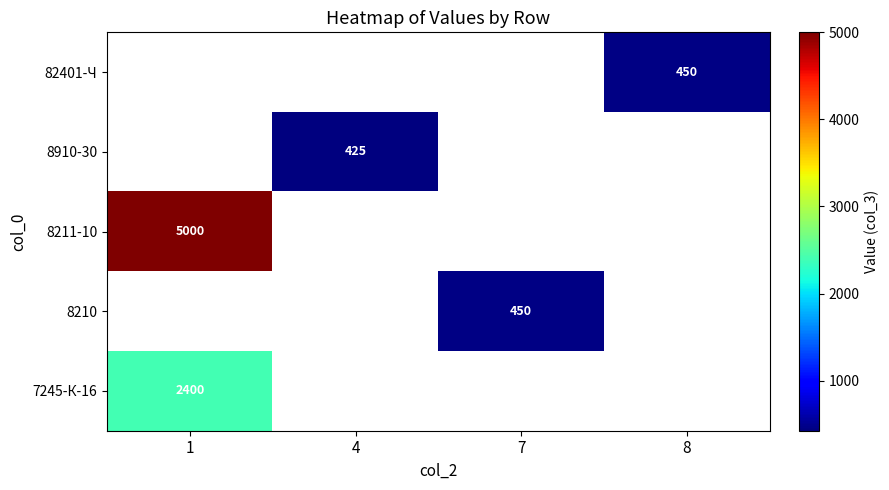

How many data points does each series have?

4